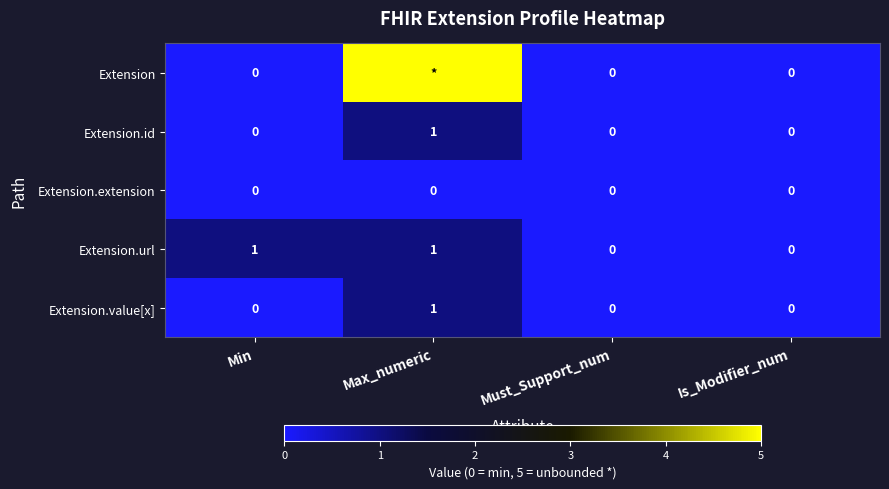

The Extension.url series shows 0 at Must_Support_num. True or false?

True